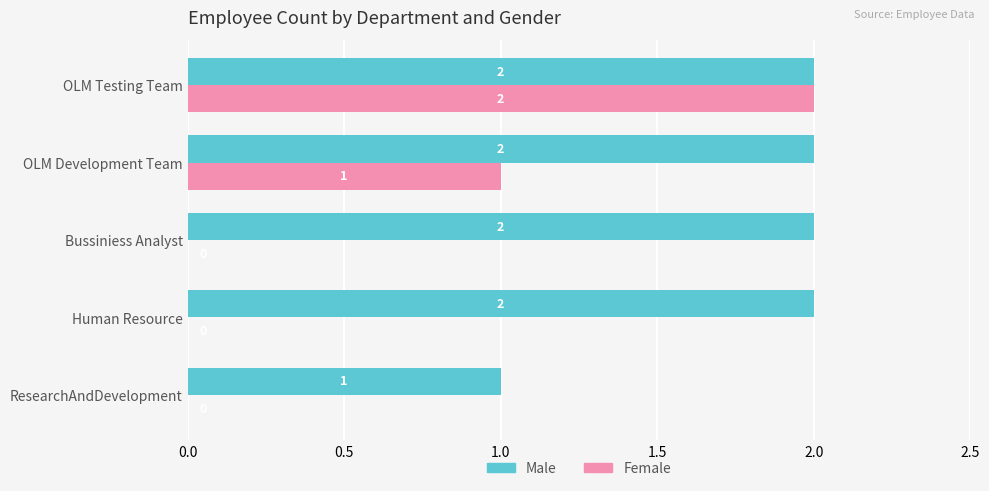

Which series has the largest total across all categories?

Male